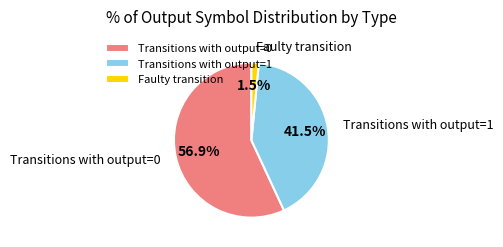

What is the ratio of the value at Transitions with output=0 to the value at Transitions with output=1?

1.4